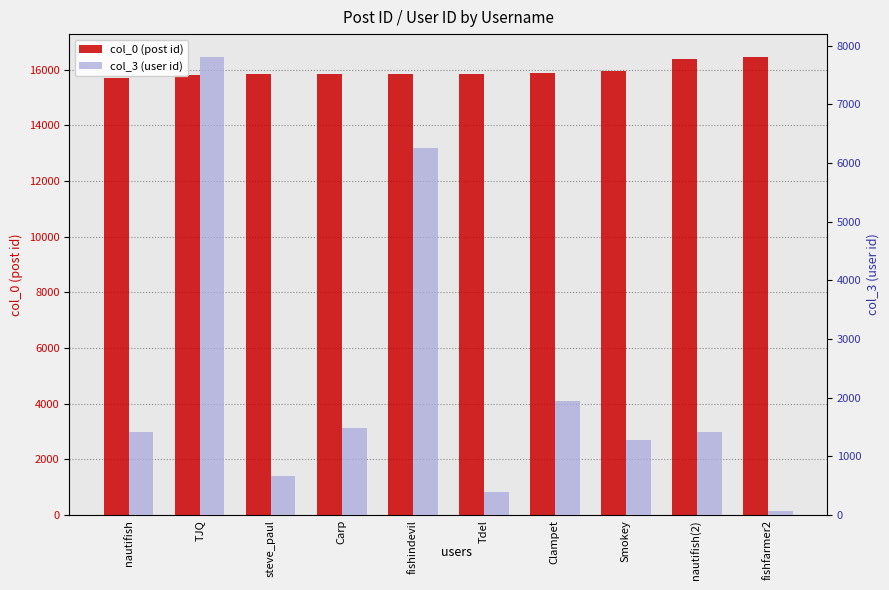

At which category is the sum across all series the highest?

TJQ